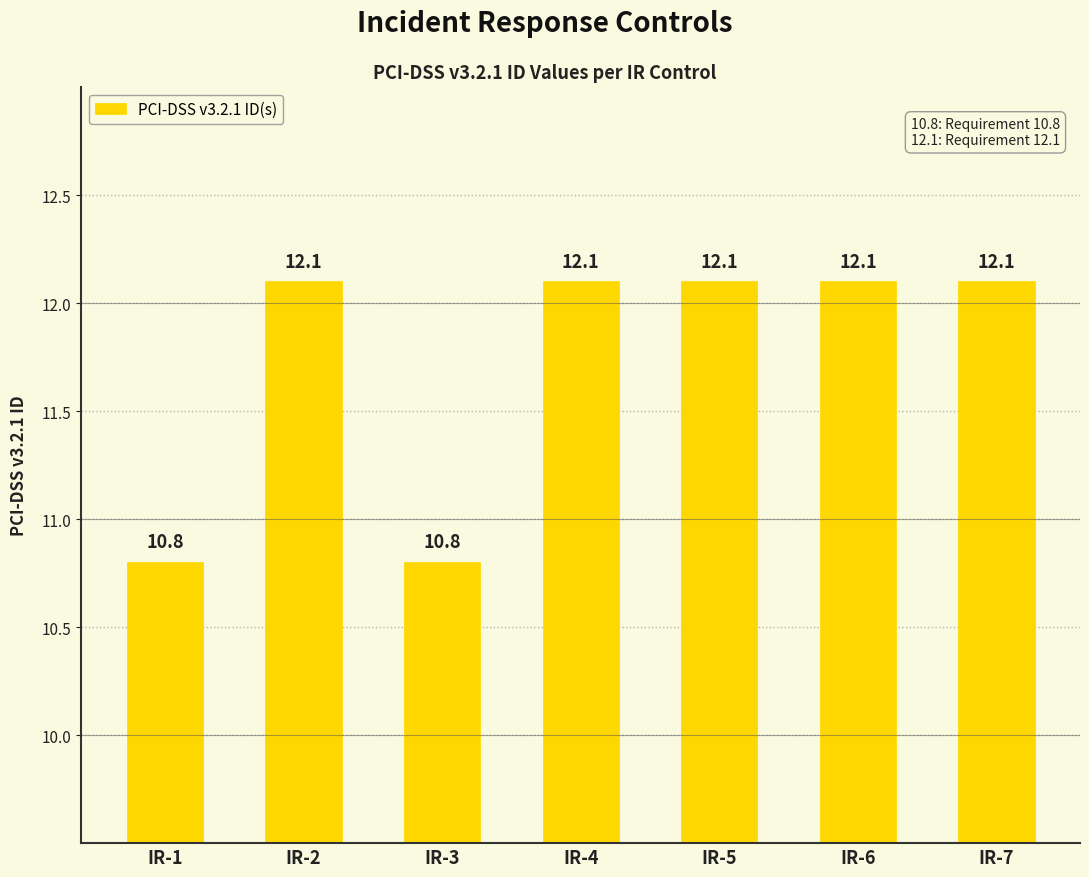

What is the smallest value displayed?

10.8